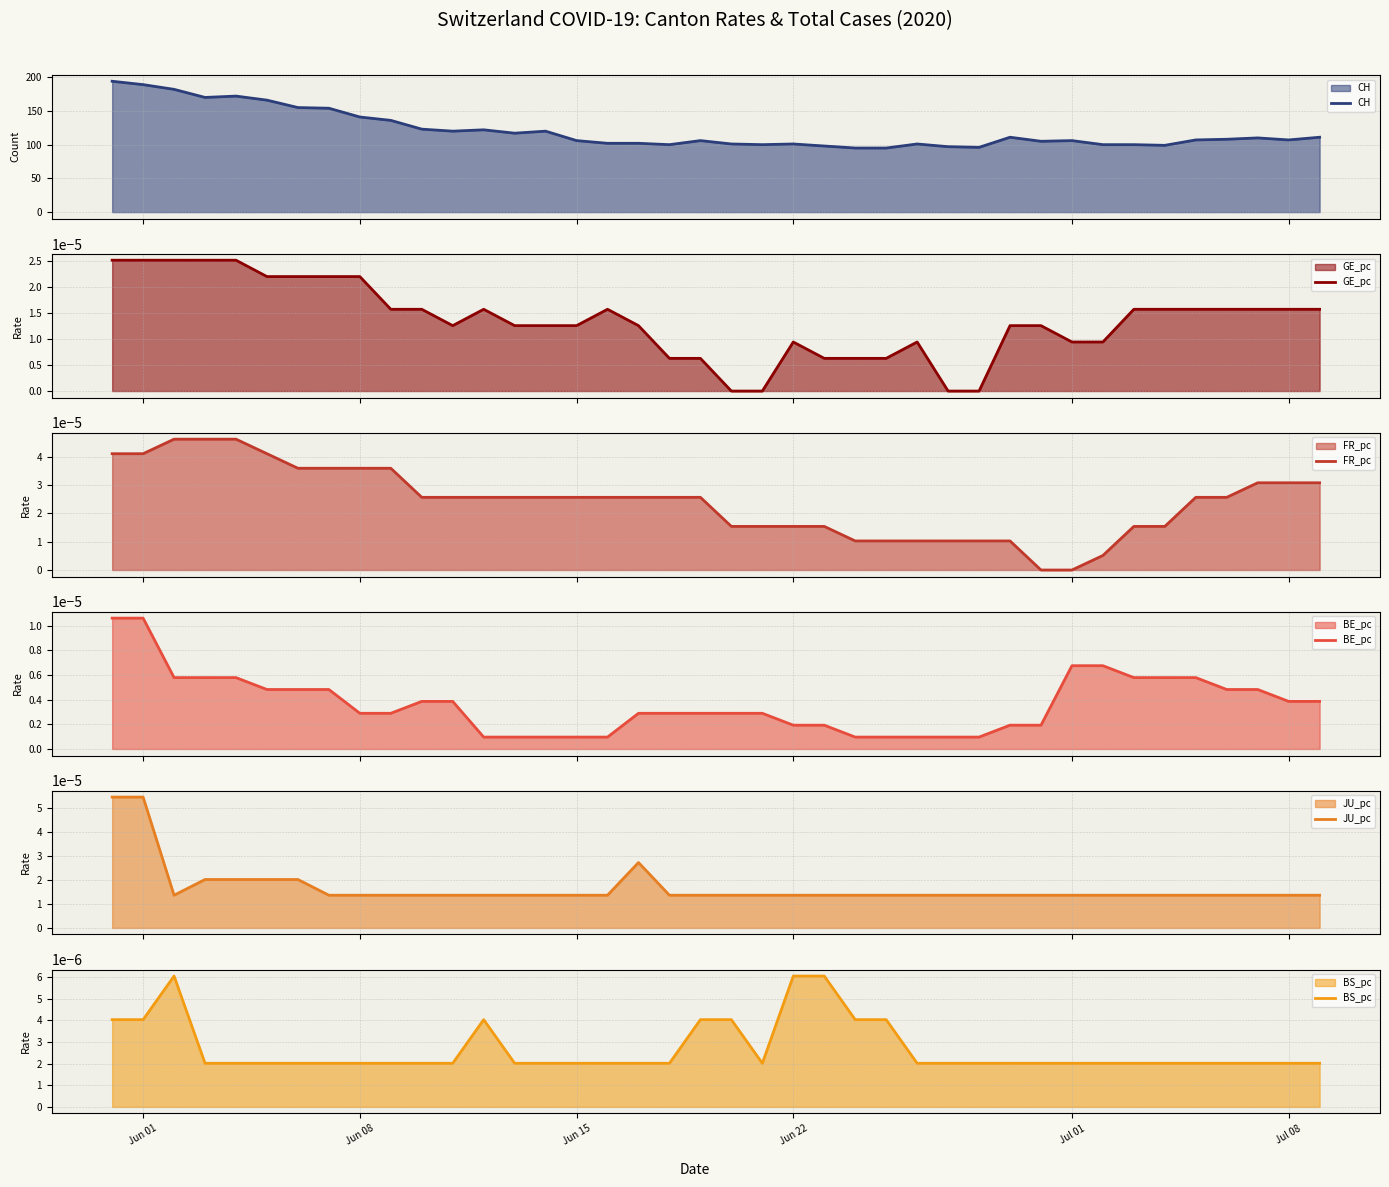

How many interior local valleys does the JU_pc series have?

1